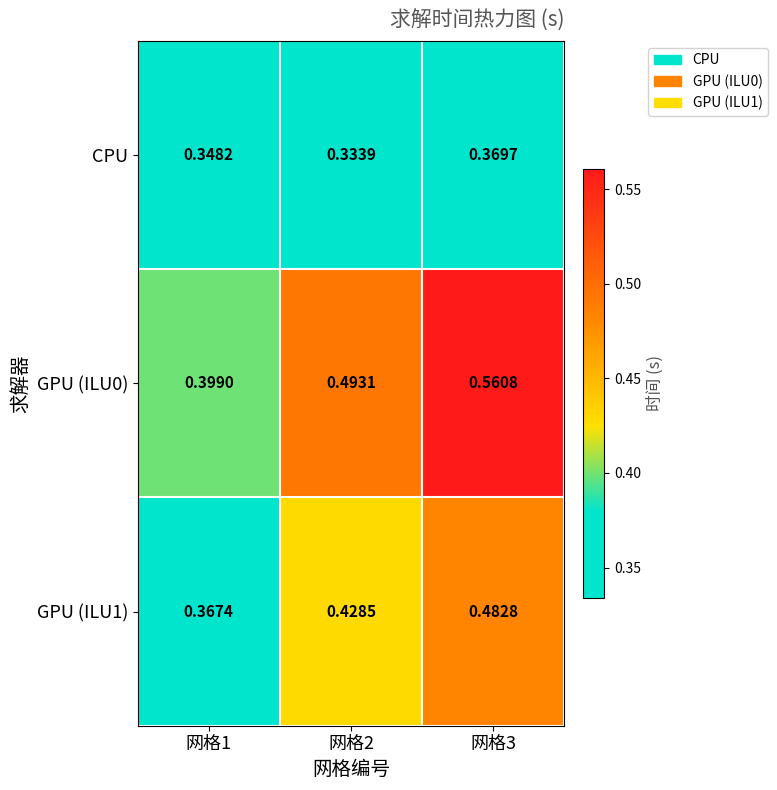

Which series has the largest total across all categories?

GPU (ILU0)